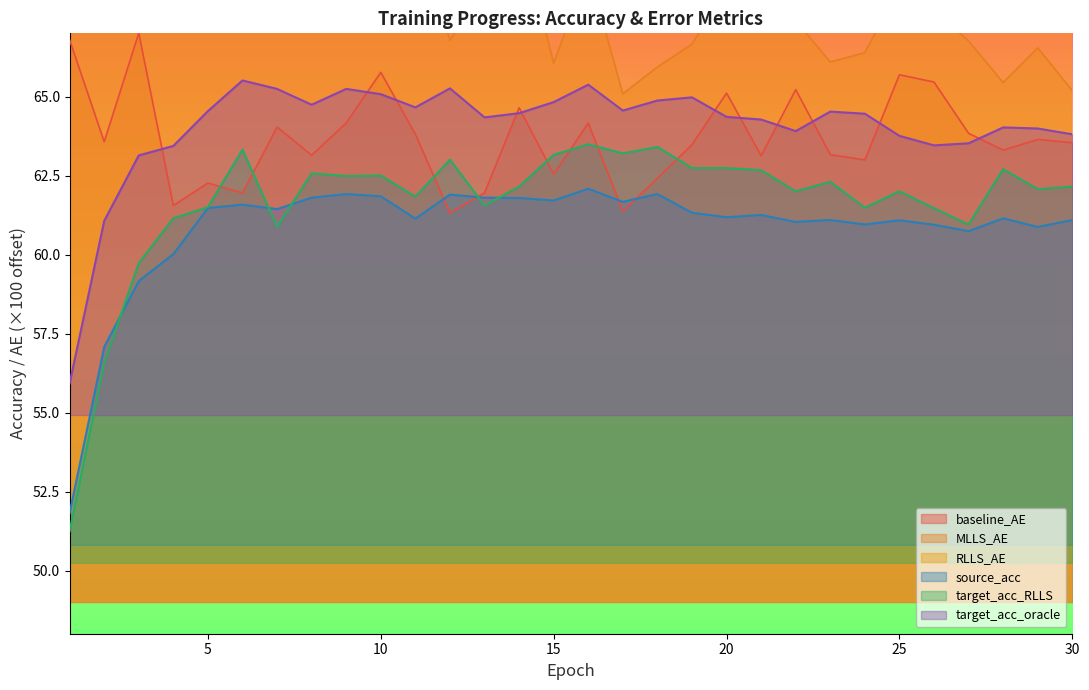

Between 6 and 23, which series saw the biggest shift?

MLLS_AE